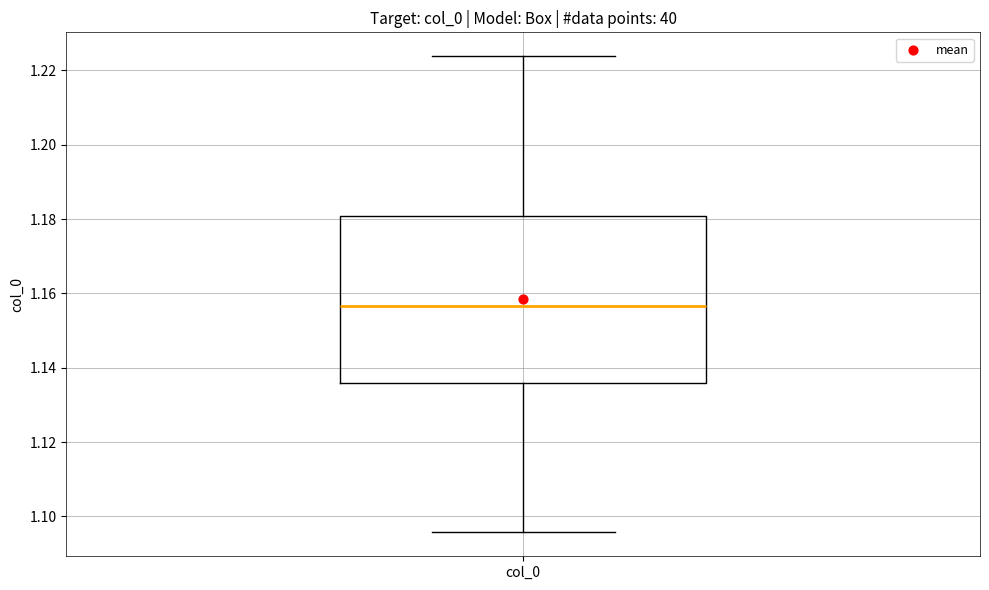

Transcribe this box plot: give where the median line is, the range the box spans, and where the two whiskers end, as read against the y-axis. The values are not printed on the chart, so give them approximately, as read against the axis.

median 1.156, box 1.136 to 1.180, whiskers 1.096 to 1.224